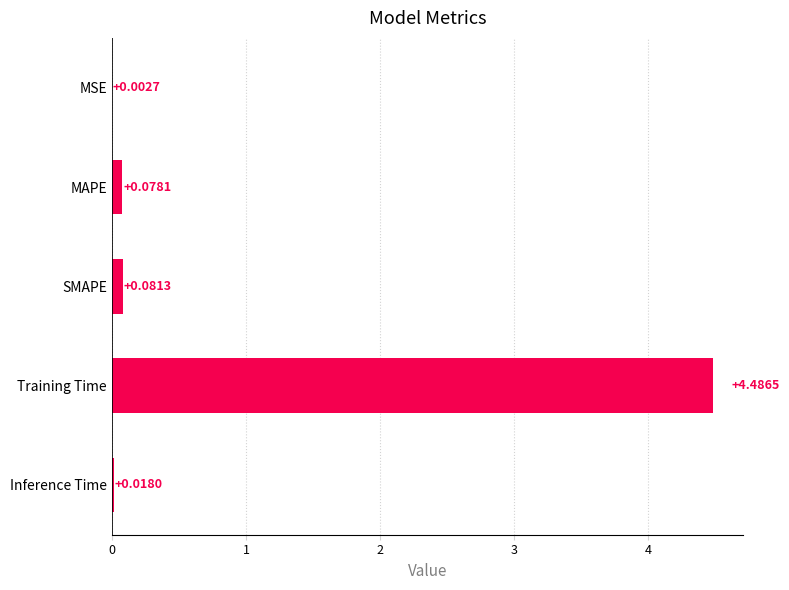

What is the sum of all values?

4.7